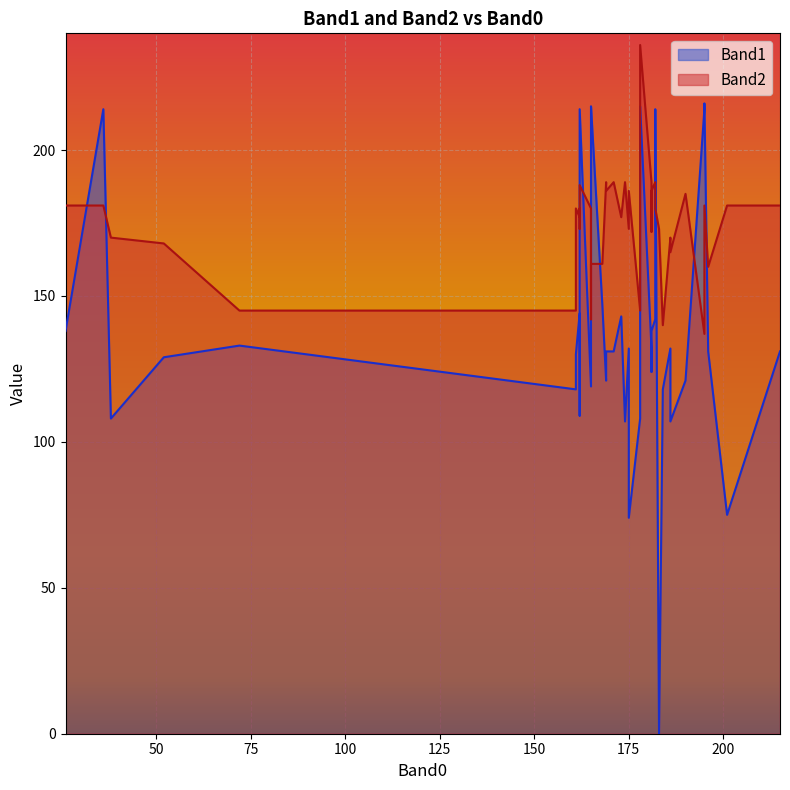

Is the value of Band2 at 34 greater than the value of Band1 at 24?

Yes